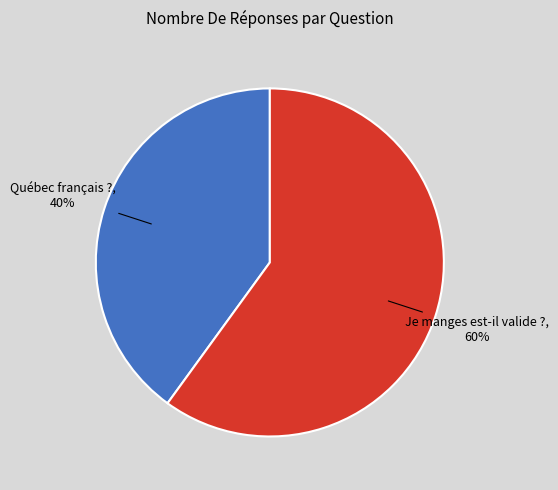

To the nearest percent, what is the combined percentage of Je manges est-il valide ? and Québec français ??

100%